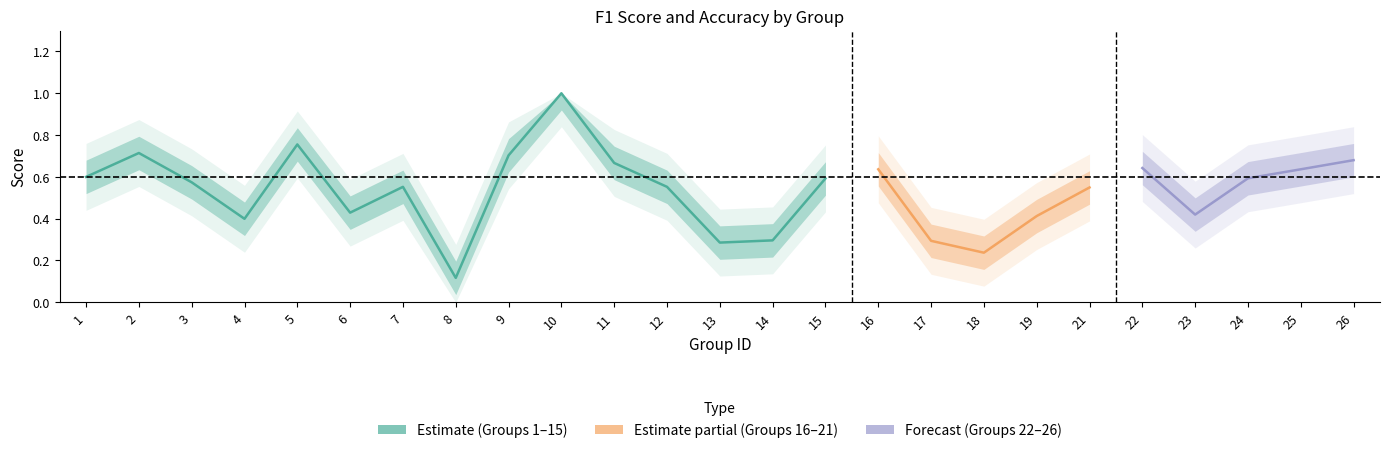

The accuracy series shows 1.5 at 10. True or false?

False